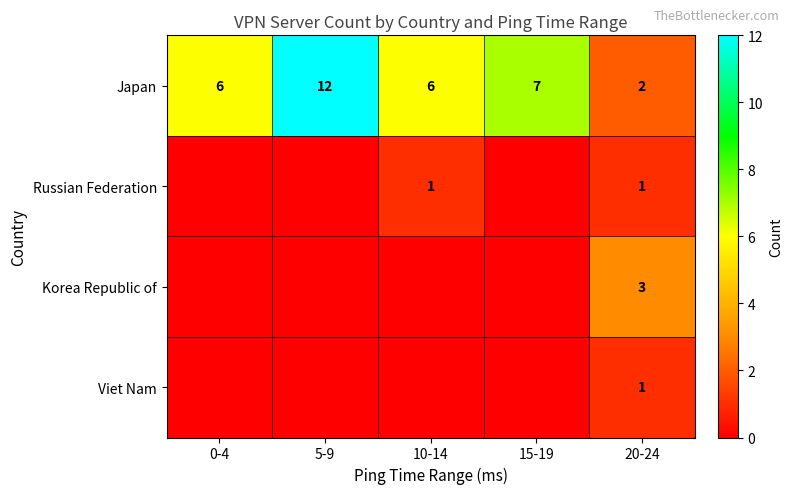

At how many categories does at least one series exceed 3?

4